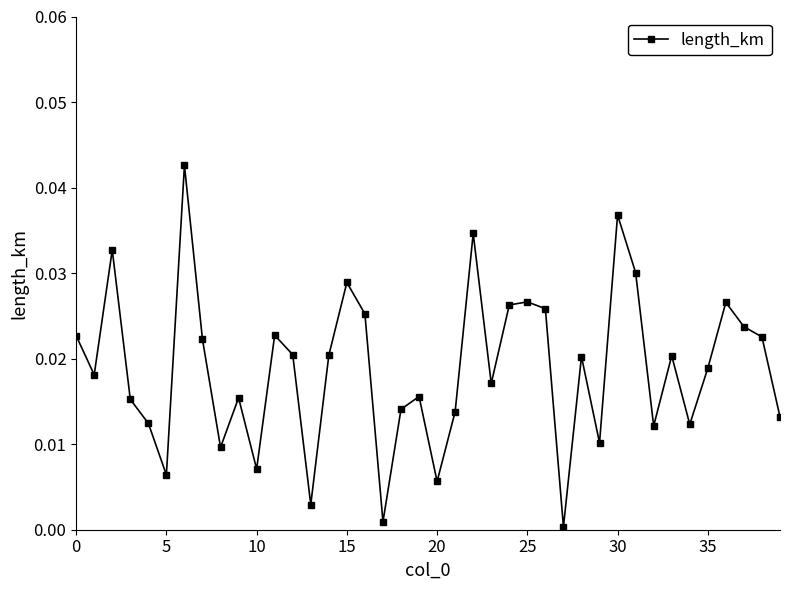

True or false: the data has more than 1 interior local peaks.

True